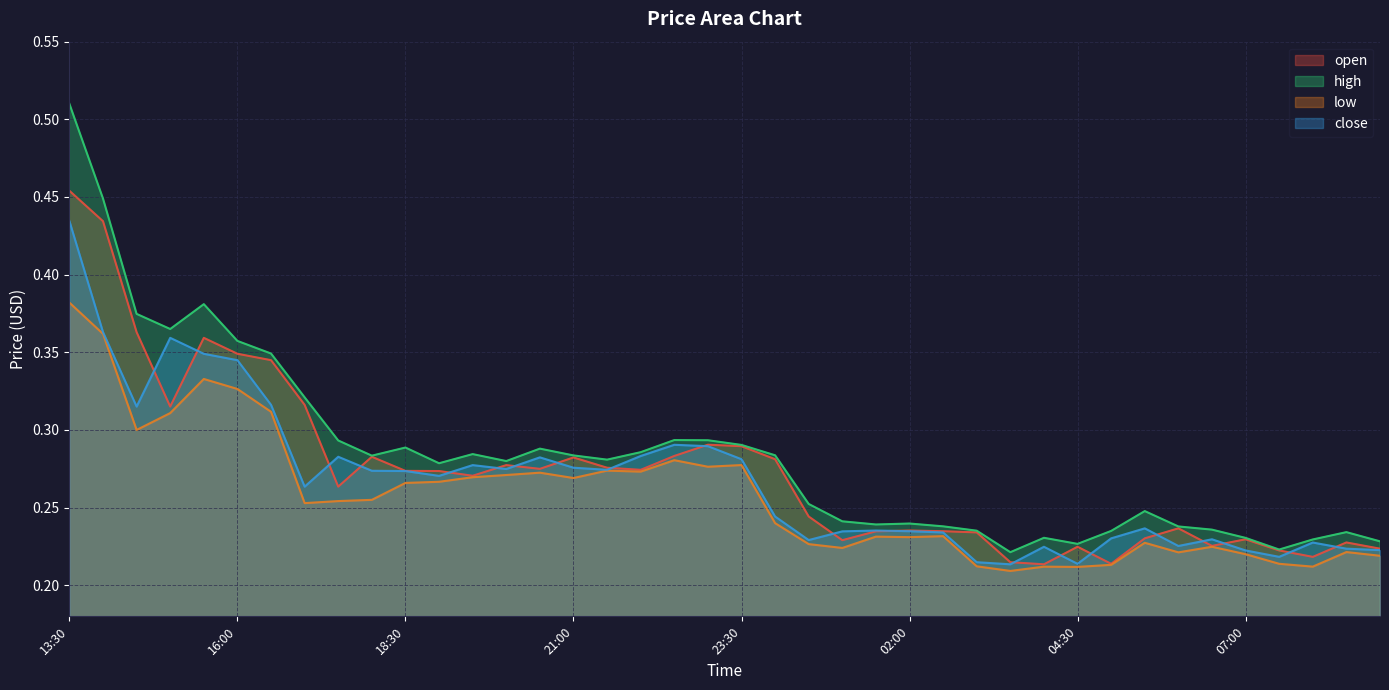

Reading right to left, transcribe all the data shown in this chart.

open: 09:00=0.2	08:30=0.2	08:00=0.2	07:30=0.2	07:00=0.2	06:30=0.2	06:00=0.2	05:30=0.2	05:00=0.2	04:30=0.2	04:00=0.2	03:30=0.2	03:00=0.2	02:30=0.2	02:00=0.2	01:30=0.2	01:00=0.2	00:30=0.2	00:00=0.3	23:30=0.3	23:00=0.3	22:30=0.3	22:00=0.3	21:30=0.3	21:00=0.3	20:30=0.3	20:00=0.3	19:30=0.3	19:00=0.3	18:30=0.3	18:00=0.3	17:30=0.3	17:00=0.3	16:30=0.3	16:00=0.3	15:30=0.4	15:00=0.3	14:30=0.4	14:00=0.4	13:30=0.5
high: 09:00=0.2	08:30=0.2	08:00=0.2	07:30=0.2	07:00=0.2	06:30=0.2	06:00=0.2	05:30=0.2	05:00=0.2	04:30=0.2	04:00=0.2	03:30=0.2	03:00=0.2	02:30=0.2	02:00=0.2	01:30=0.2	01:00=0.2	00:30=0.3	00:00=0.3	23:30=0.3	23:00=0.3	22:30=0.3	22:00=0.3	21:30=0.3	21:00=0.3	20:30=0.3	20:00=0.3	19:30=0.3	19:00=0.3	18:30=0.3	18:00=0.3	17:30=0.3	17:00=0.3	16:30=0.3	16:00=0.4	15:30=0.4	15:00=0.4	14:30=0.4	14:00=0.4	13:30=0.5
low: 09:00=0.2	08:30=0.2	08:00=0.2	07:30=0.2	07:00=0.2	06:30=0.2	06:00=0.2	05:30=0.2	05:00=0.2	04:30=0.2	04:00=0.2	03:30=0.2	03:00=0.2	02:30=0.2	02:00=0.2	01:30=0.2	01:00=0.2	00:30=0.2	00:00=0.2	23:30=0.3	23:00=0.3	22:30=0.3	22:00=0.3	21:30=0.3	21:00=0.3	20:30=0.3	20:00=0.3	19:30=0.3	19:00=0.3	18:30=0.3	18:00=0.3	17:30=0.3	17:00=0.3	16:30=0.3	16:00=0.3	15:30=0.3	15:00=0.3	14:30=0.3	14:00=0.4	13:30=0.4
close: 09:00=0.2	08:30=0.2	08:00=0.2	07:30=0.2	07:00=0.2	06:30=0.2	06:00=0.2	05:30=0.2	05:00=0.2	04:30=0.2	04:00=0.2	03:30=0.2	03:00=0.2	02:30=0.2	02:00=0.2	01:30=0.2	01:00=0.2	00:30=0.2	00:00=0.2	23:30=0.3	23:00=0.3	22:30=0.3	22:00=0.3	21:30=0.3	21:00=0.3	20:30=0.3	20:00=0.3	19:30=0.3	19:00=0.3	18:30=0.3	18:00=0.3	17:30=0.3	17:00=0.3	16:30=0.3	16:00=0.3	15:30=0.3	15:00=0.4	14:30=0.3	14:00=0.4	13:30=0.4